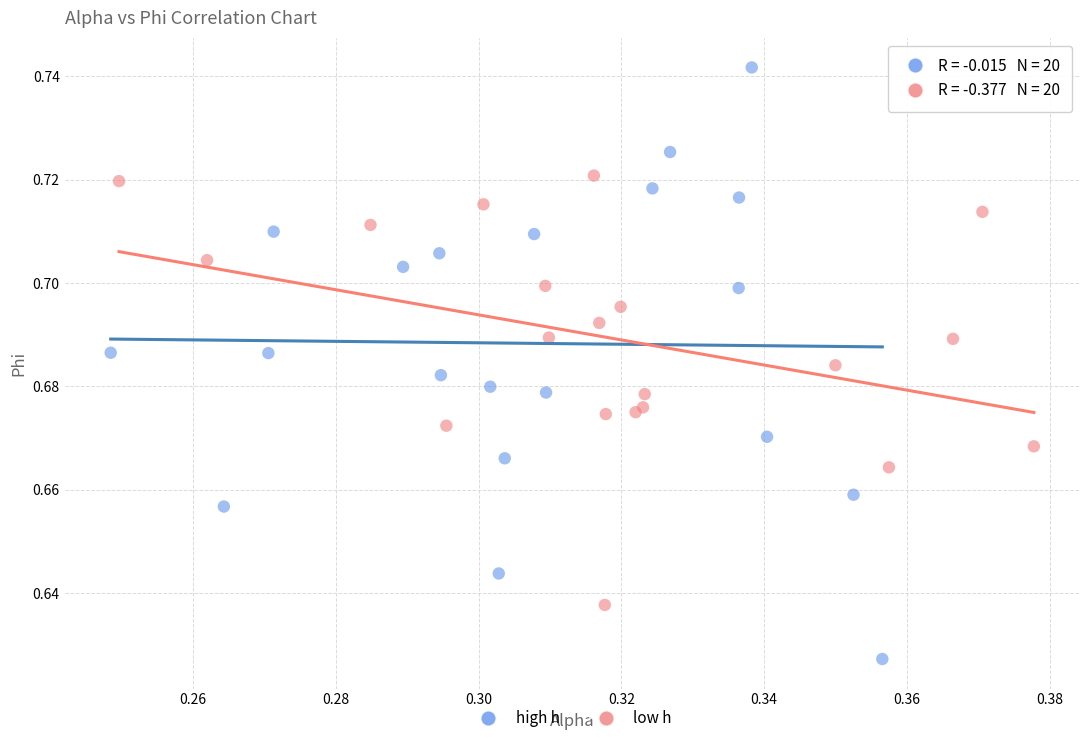

Which series contains the lowest Y value?

high h